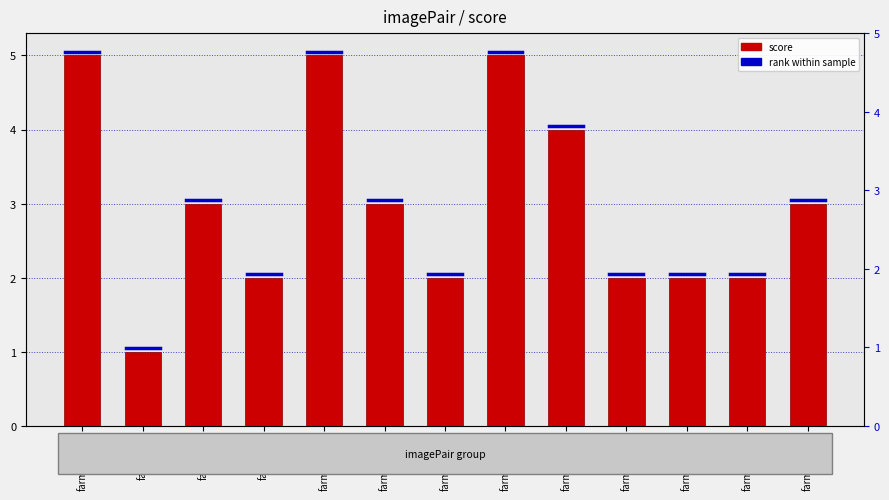

Reading left to right, transcribe all the data shown in this chart.

farm7_6235=5	farm1_28=1	farm1_29=3	farm1_25=2	farm5_4153=5	farm4_3140=3	farm3_2434=2	farm8_7462=5	farm8_7154=4	farm5_4126=2	farm3_2273=2	farm5_4013=2	farm4_3378=3